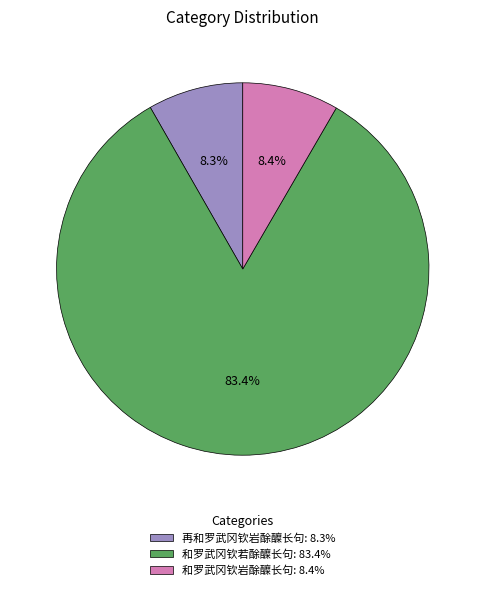

Approximately how many times larger is the value at 再和罗武冈钦岩酴醾长句: 8.3% compared to 和罗武冈钦岩酴醾长句: 8.4%?

1.0